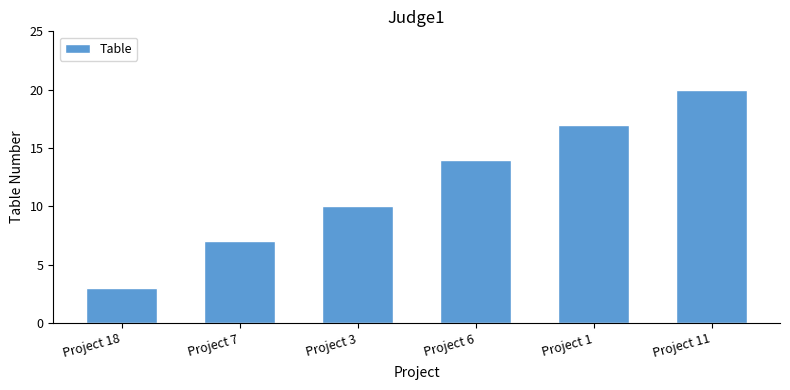

What is the maximum value shown in the chart?

20